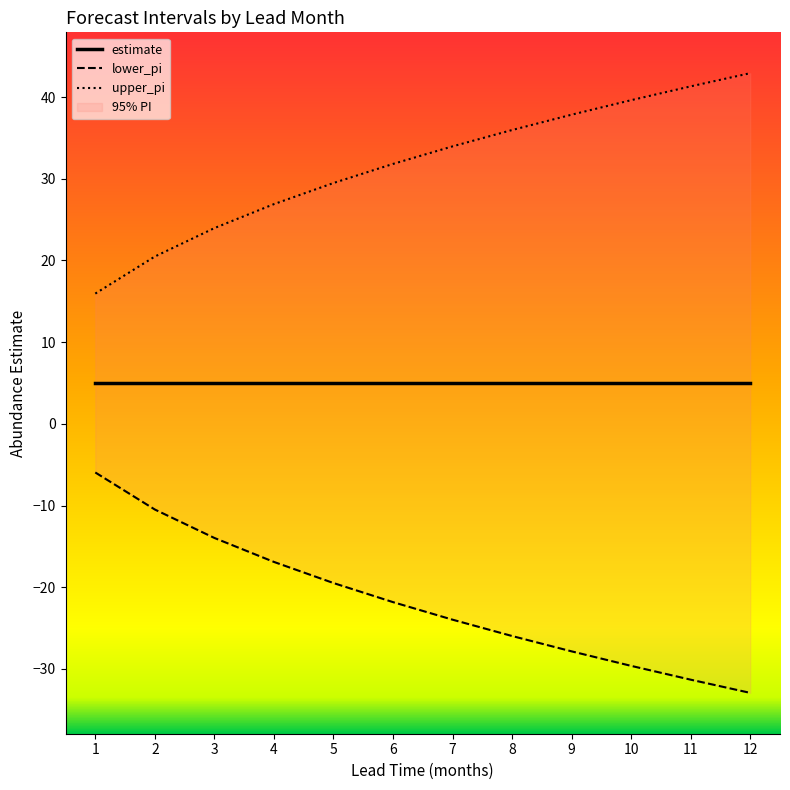

Which series changed the most between 6 and 10?

lower_pi